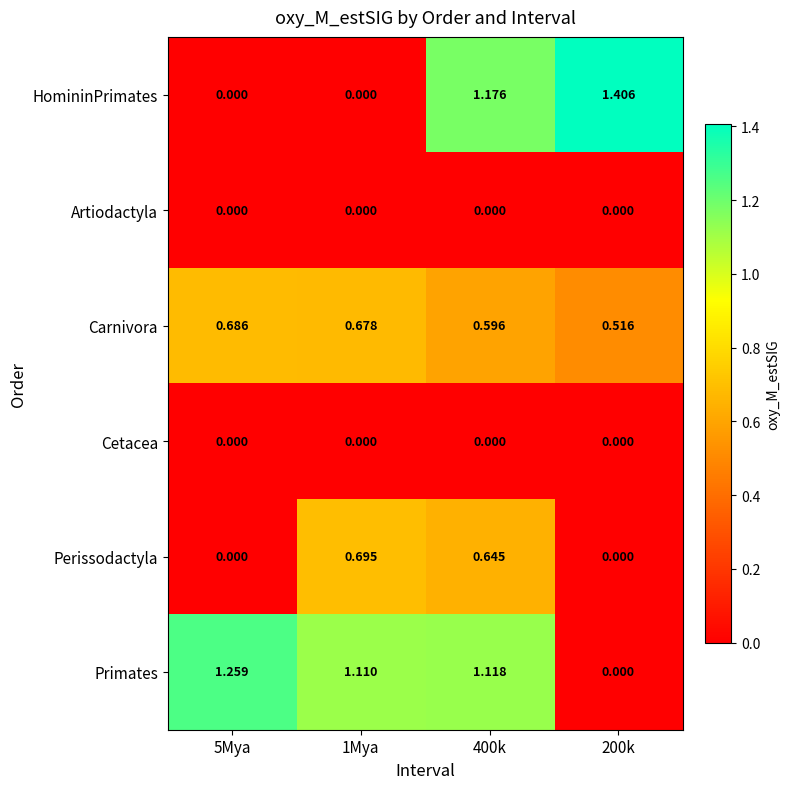

Which series changed the most between 5Mya and 200k?

HomininPrimates